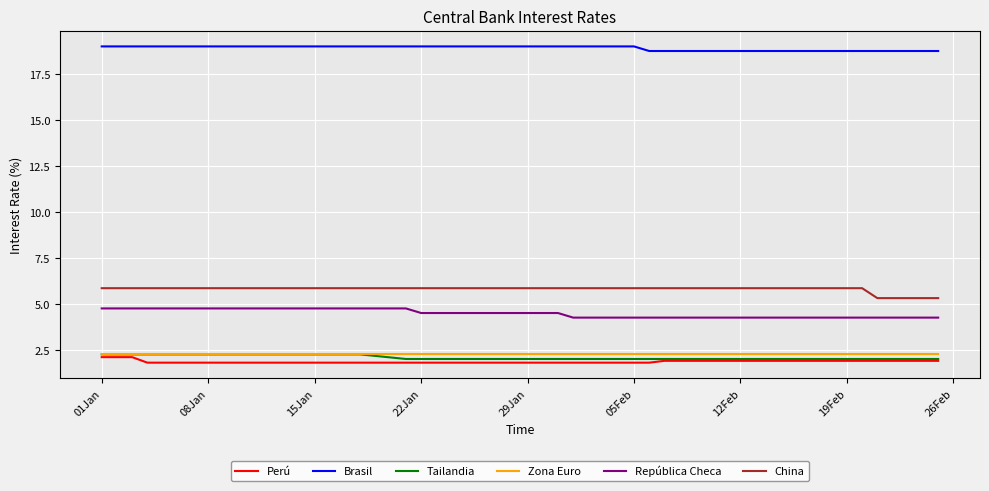

What is the lowest value of the Tailandia series?

2.0